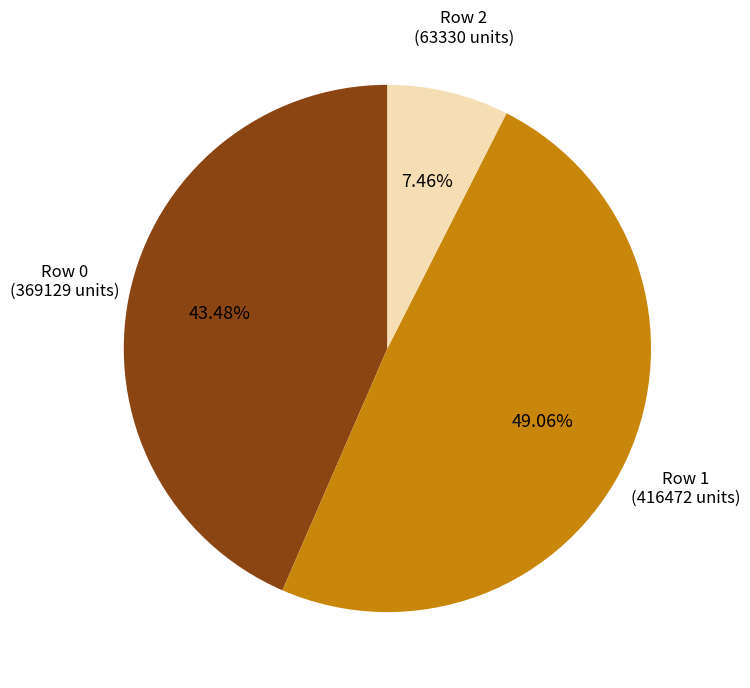

Is there any slice that represents more than half of the pie?

No